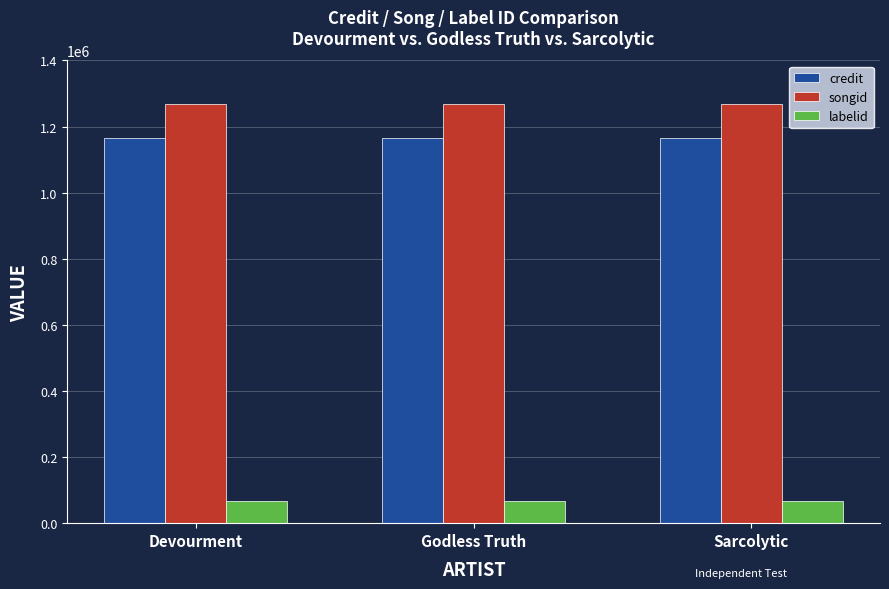

What is the value of the songid bar at the 2nd from the left?

1268219